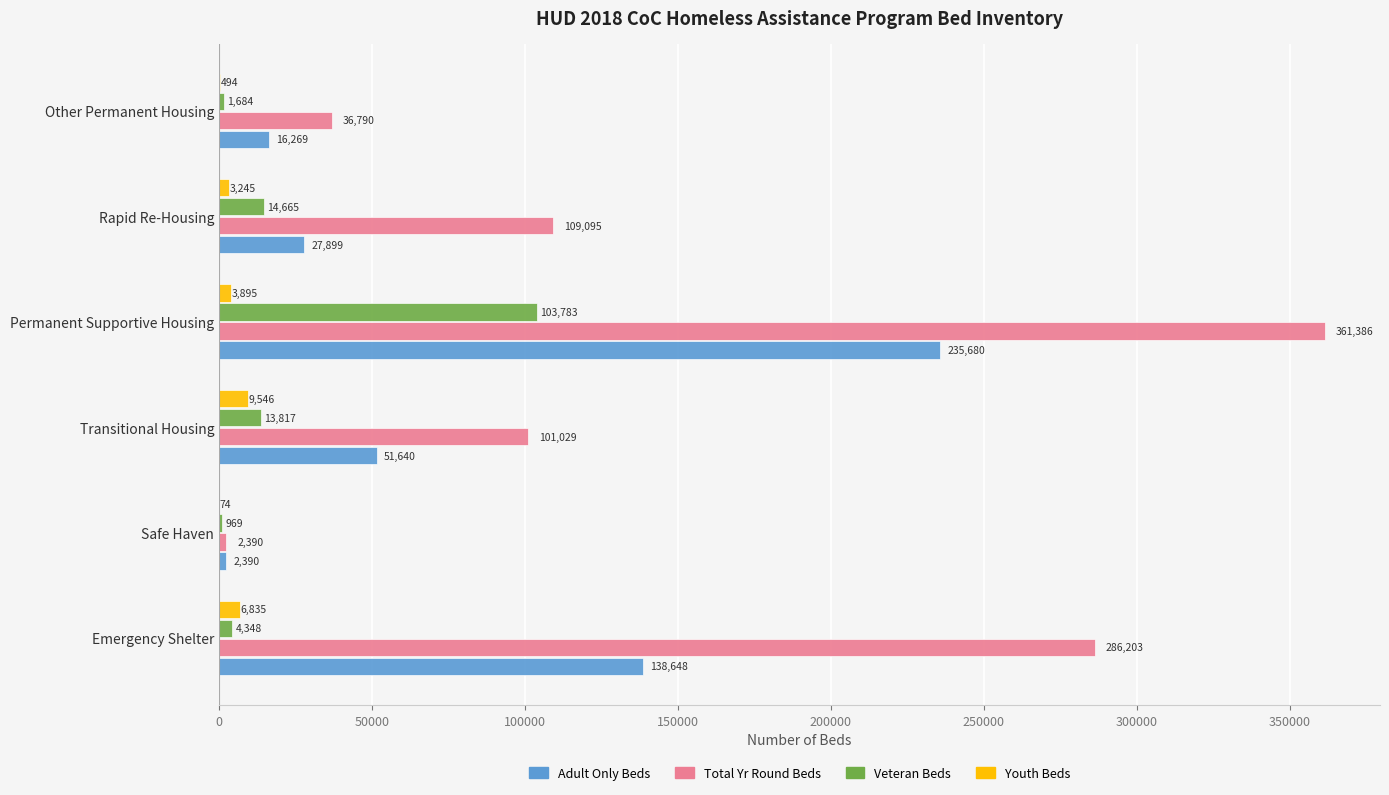

Which category has the highest value in the Youth Beds series?

Transitional Housing